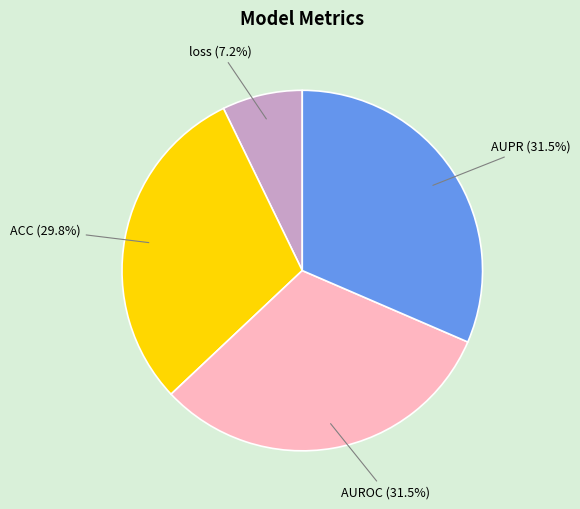

Which slice is the smallest?

loss